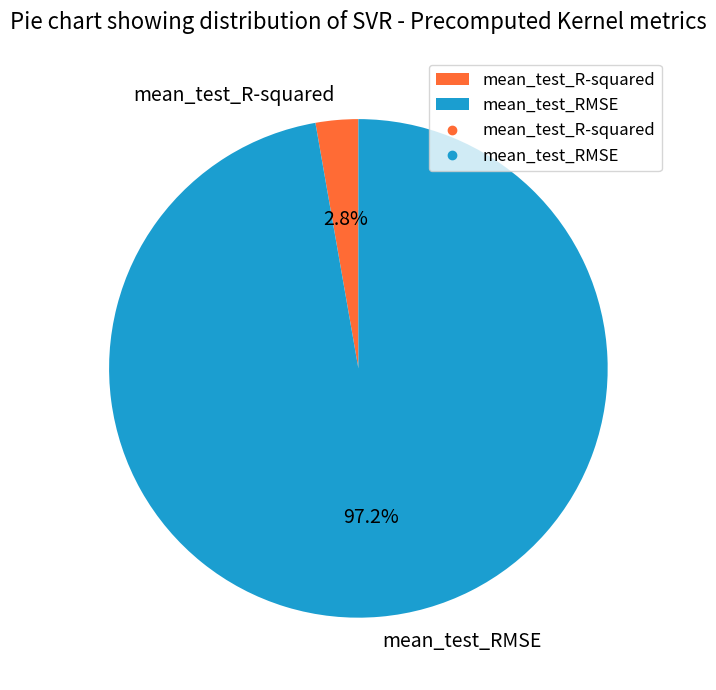

Which slice represents more than half of the pie?

mean_test_RMSE